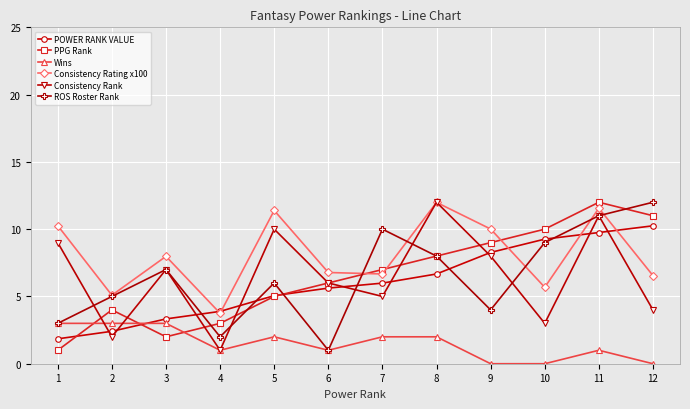

Which series ends up on top after the final intersection of Wins and Consistency Rank?

Consistency Rank